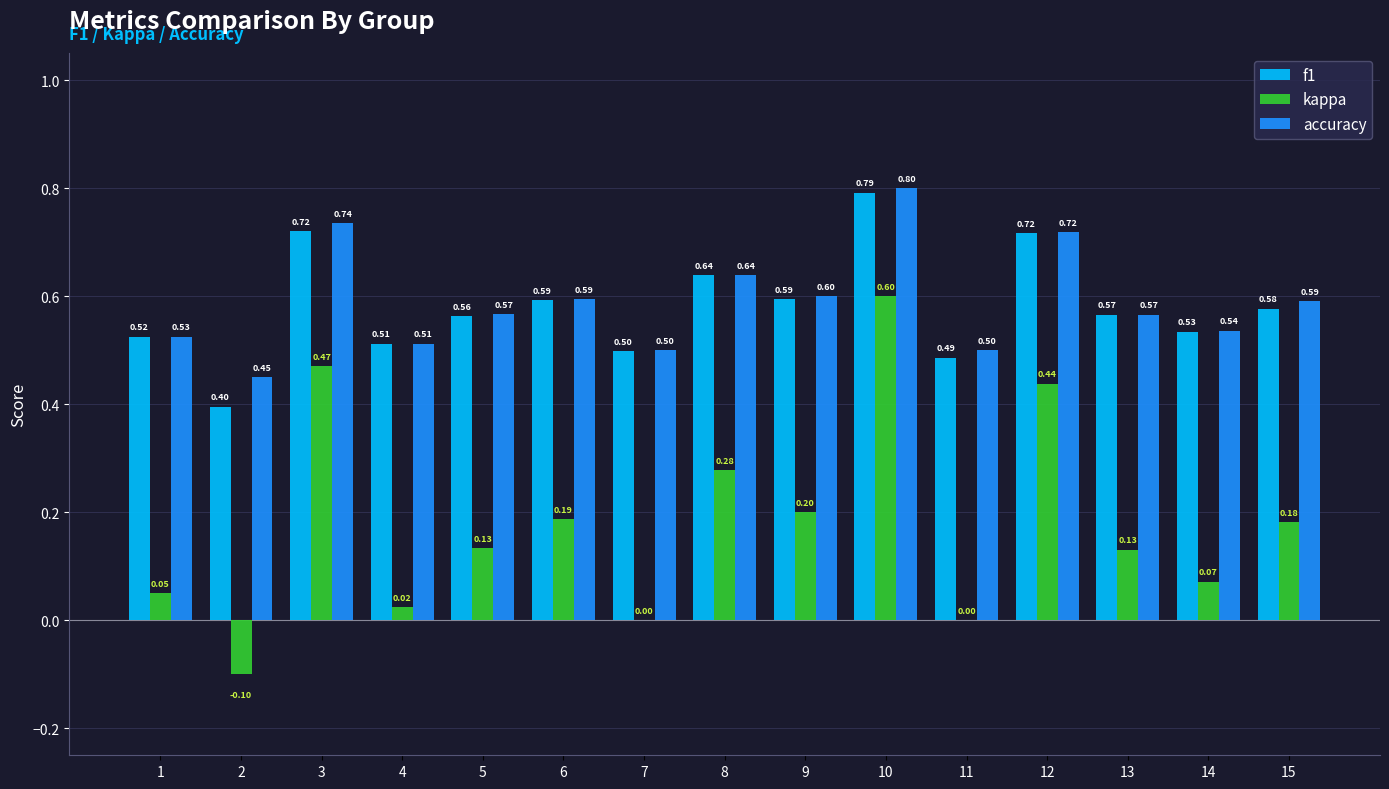

What is the sum of all accuracy values?

8.8